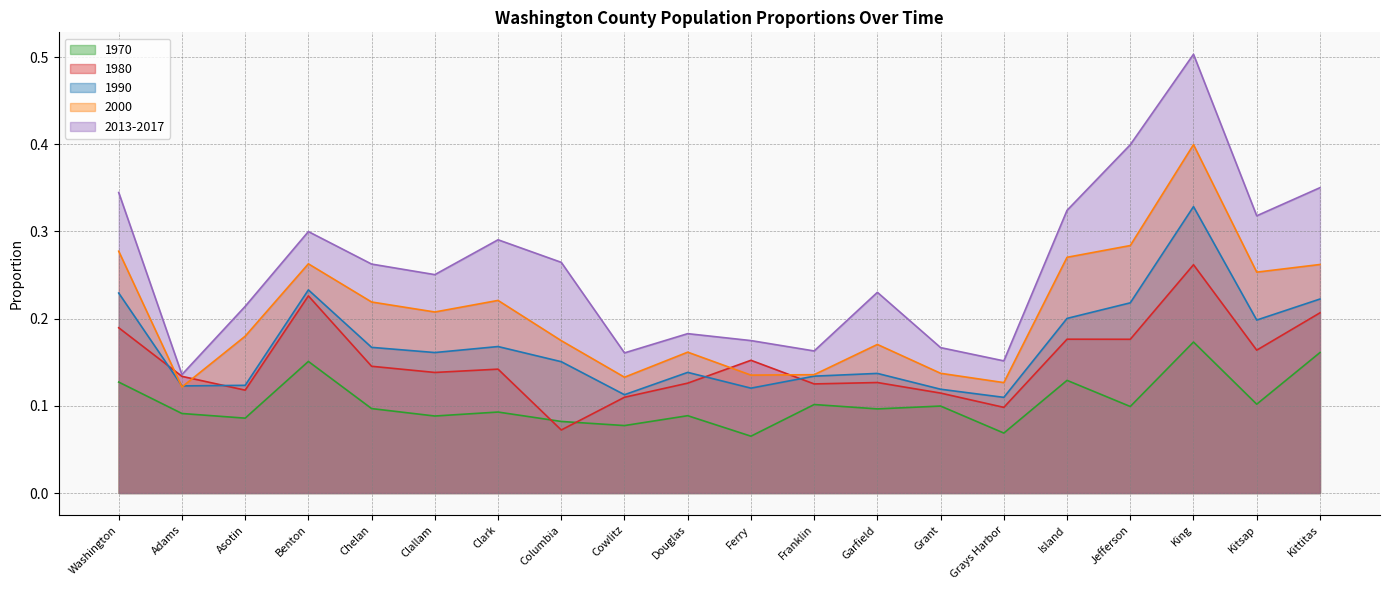

After their last crossing, which series has the higher values: 1980 or 1990?

1990